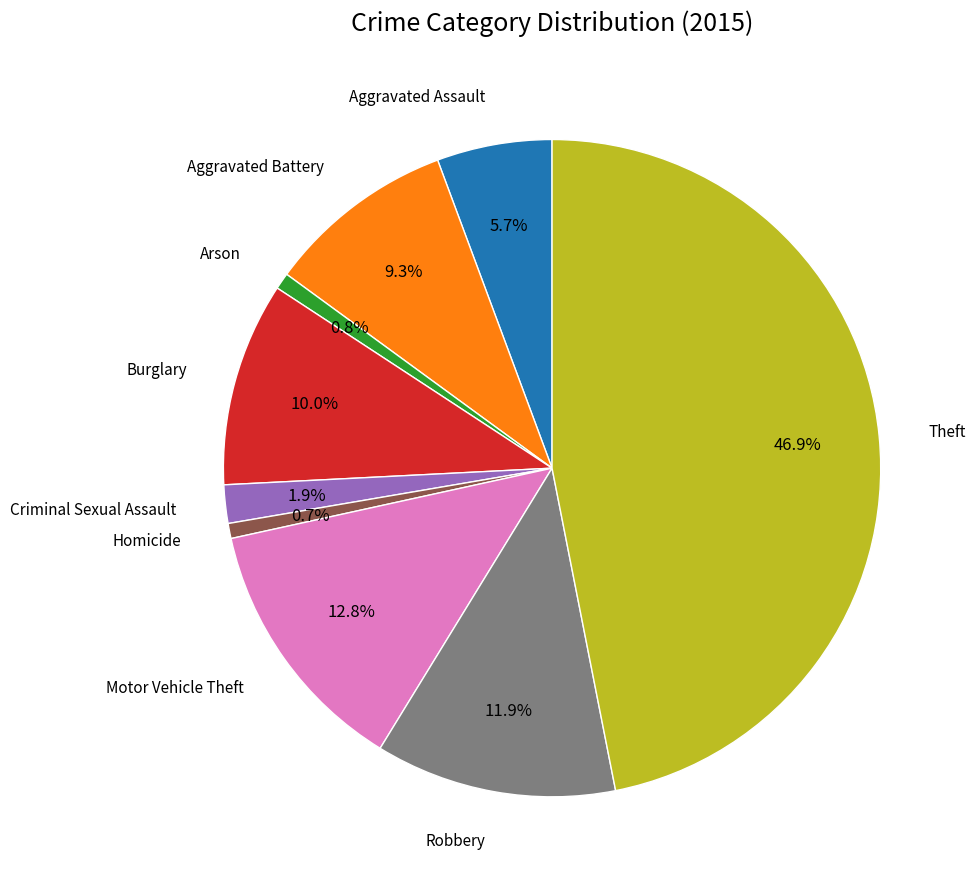

Is there any slice that represents more than half of the pie?

No